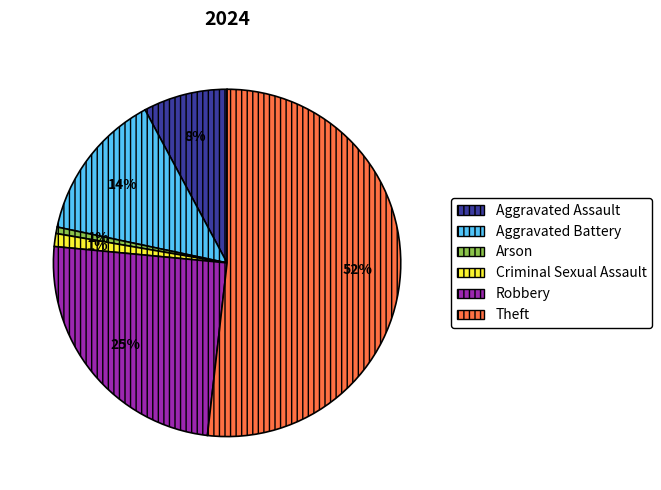

How many segments does this pie chart have?

6